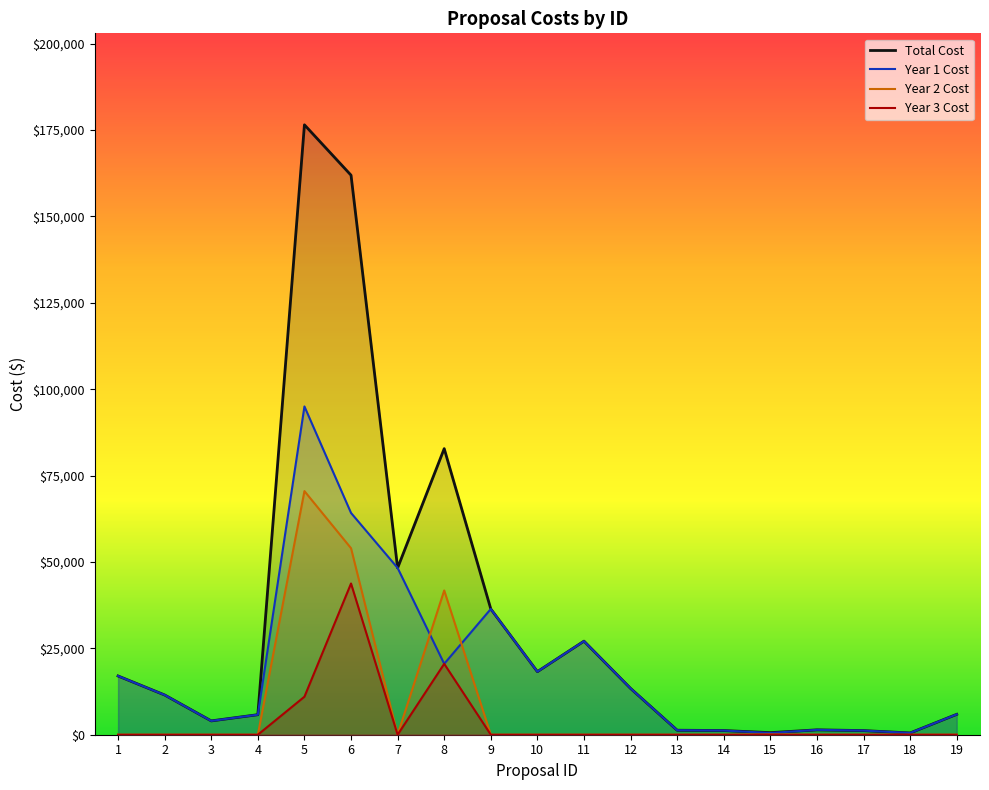

What is the difference between the second highest and minimum values in the Year 2 Cost series?

53973.5